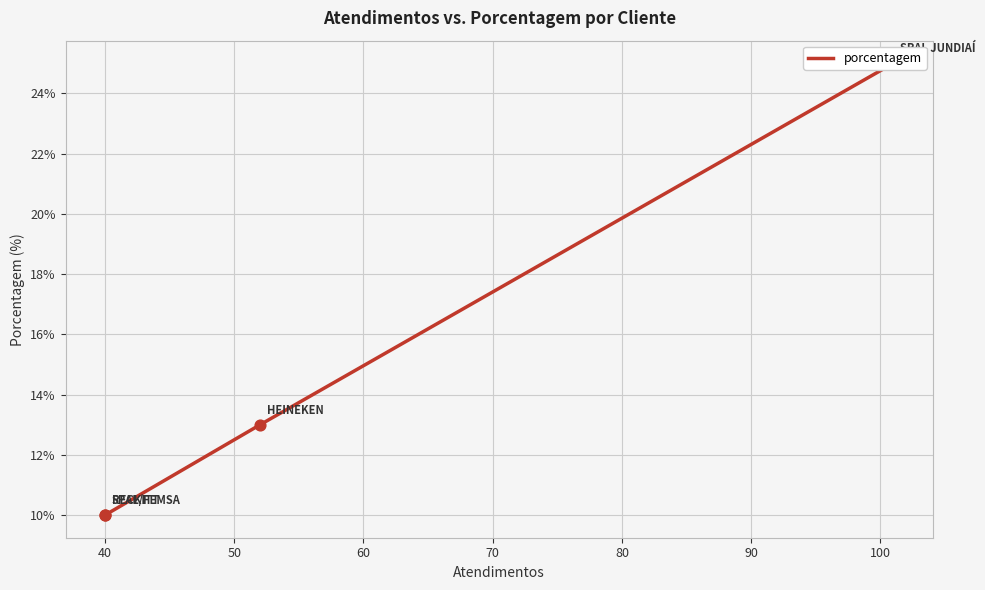

Which has a higher value, 50 or 30?

30